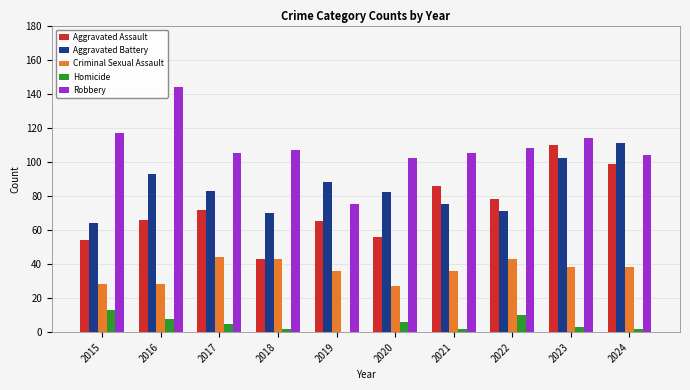

Is the value of Robbery at 2018 greater than the value of Aggravated Battery at 2024?

No